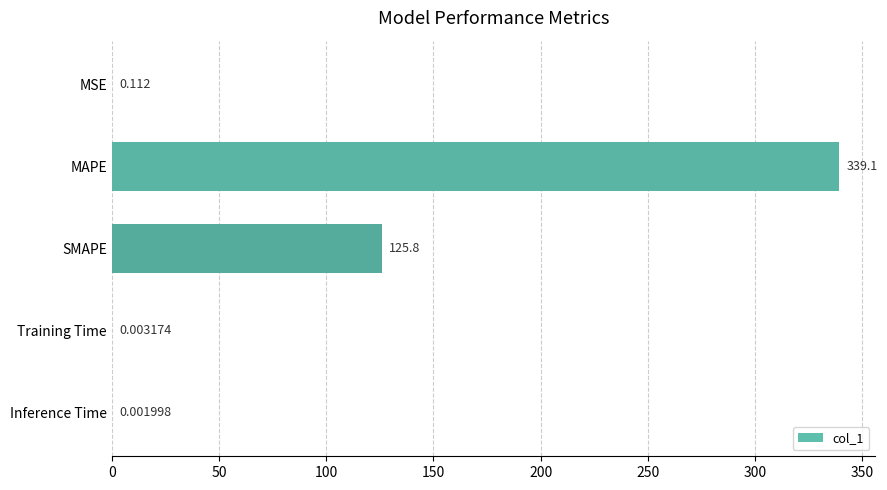

At which category does the chart reach its peak across all series?

MAPE